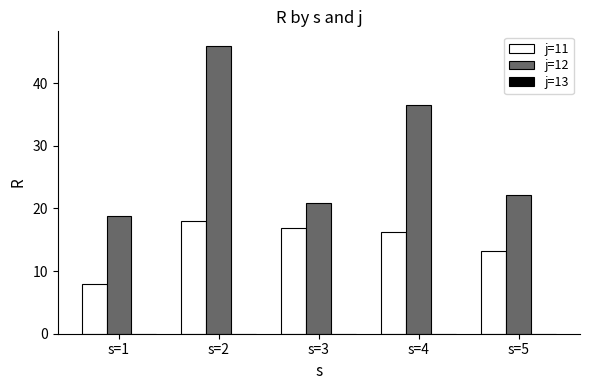

Count the number of categories in the chart.

5